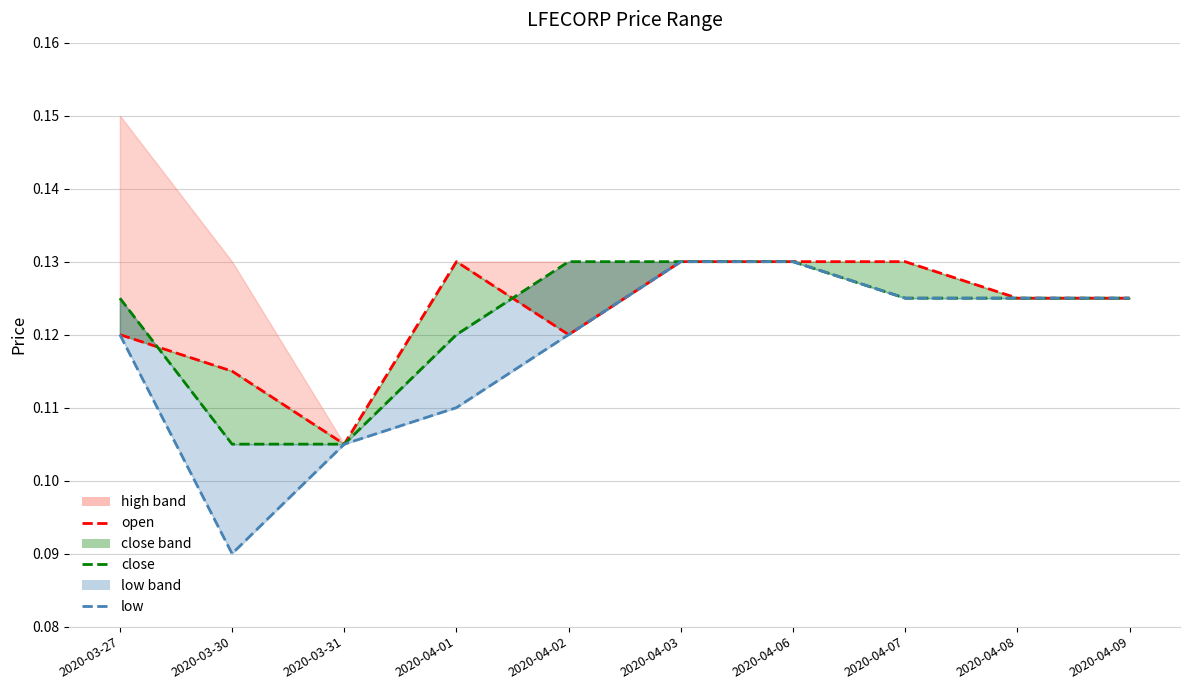

The open series shows 0.2 at 2020-03-30. True or false?

False